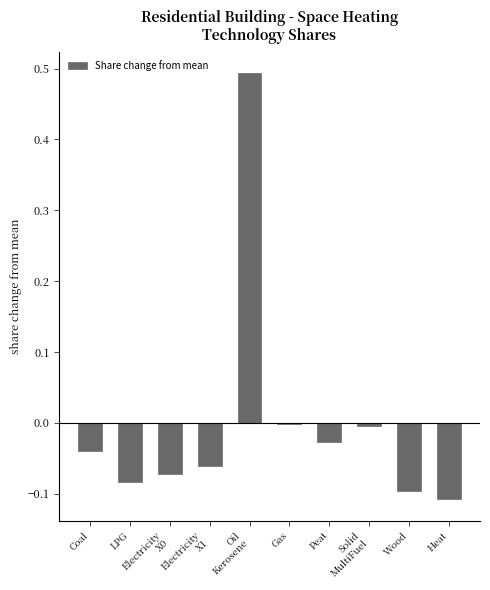

Count the number of data series in this chart.

1